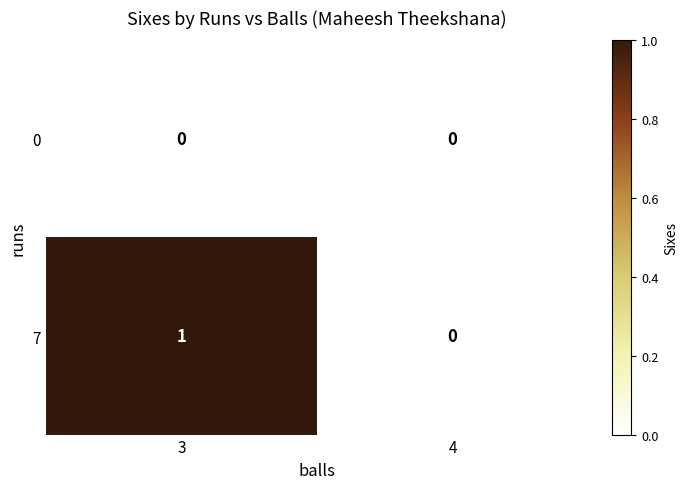

Reading right to left, transcribe all the data shown in this chart.

0: 4=0	3=0
7: 4=0	3=1